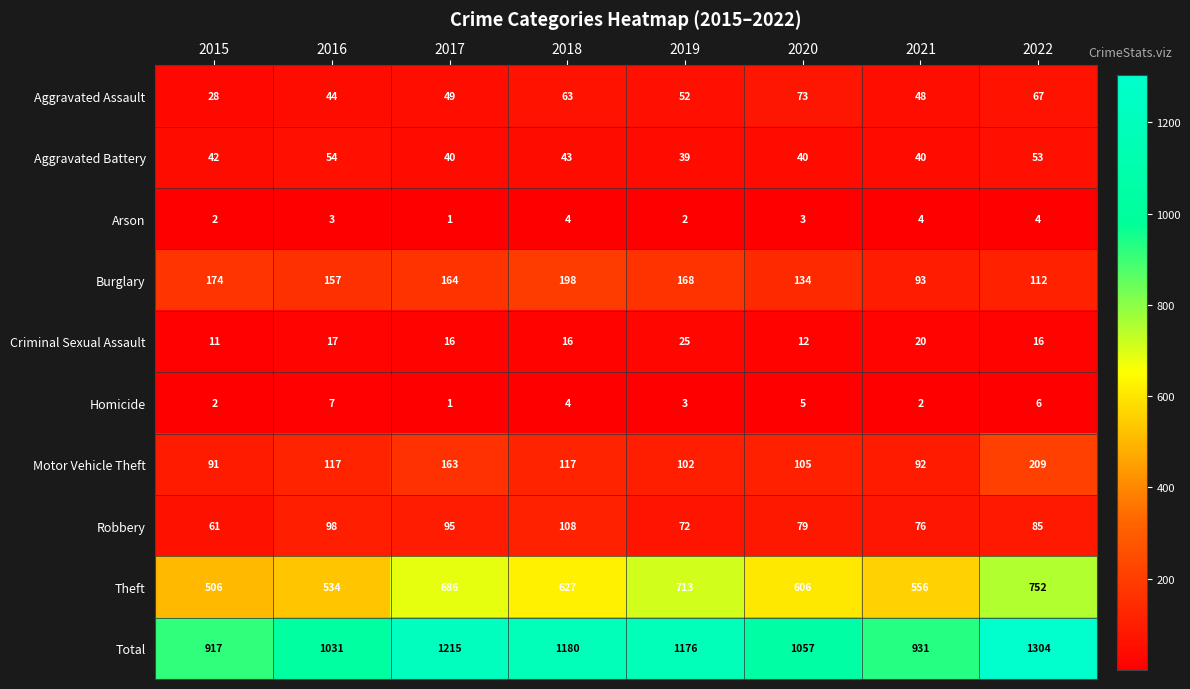

Is it true that Criminal Sexual Assault equals 17 at 2016?

True